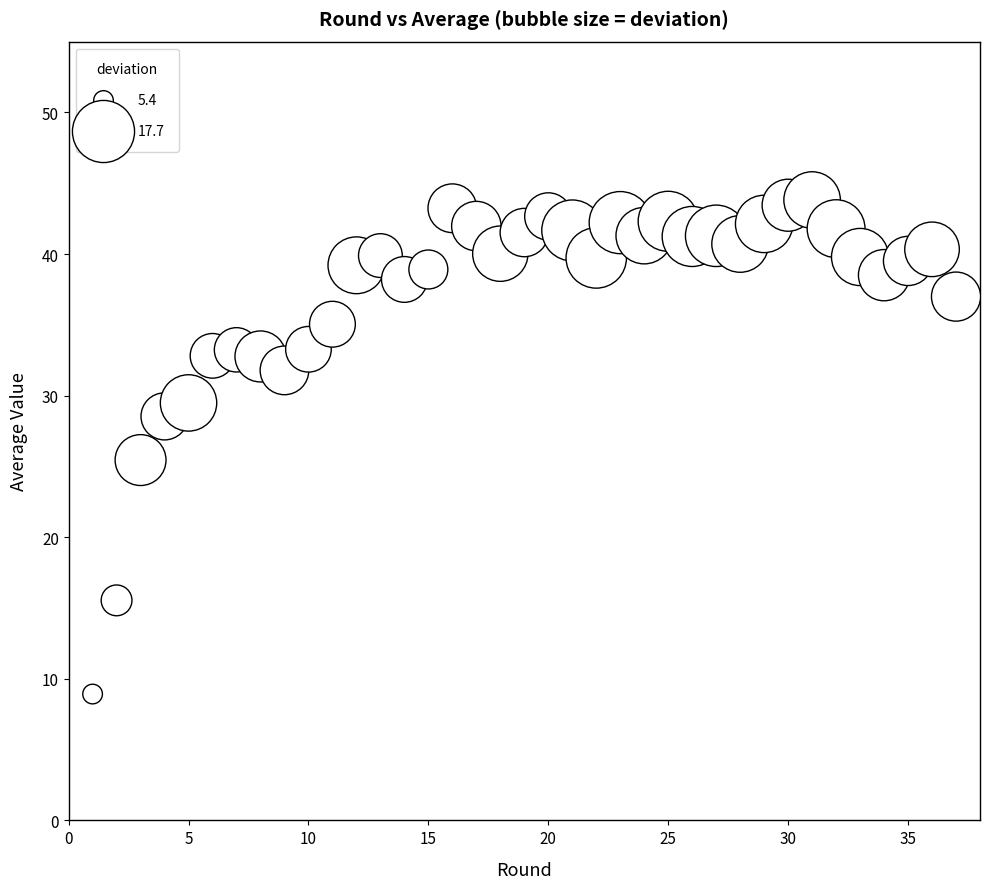

What Y value in the scatter plot is closest to 26?

25.4